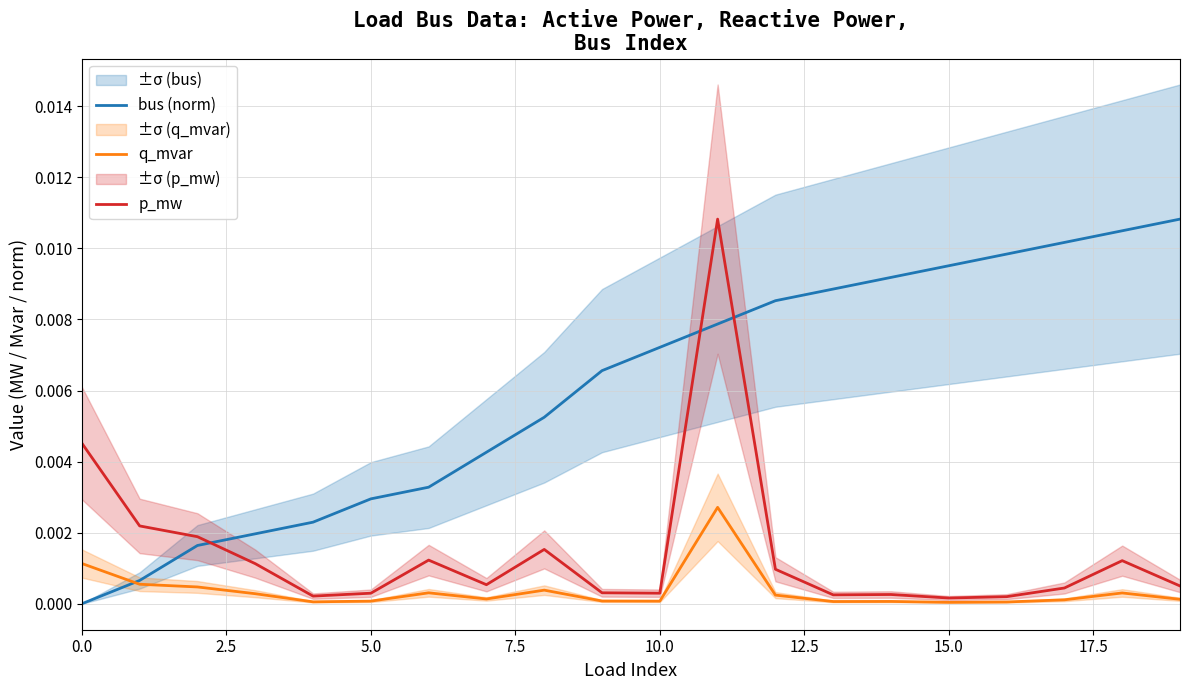

Is it true that bus (norm) equals 0.0 at 0.0?

True